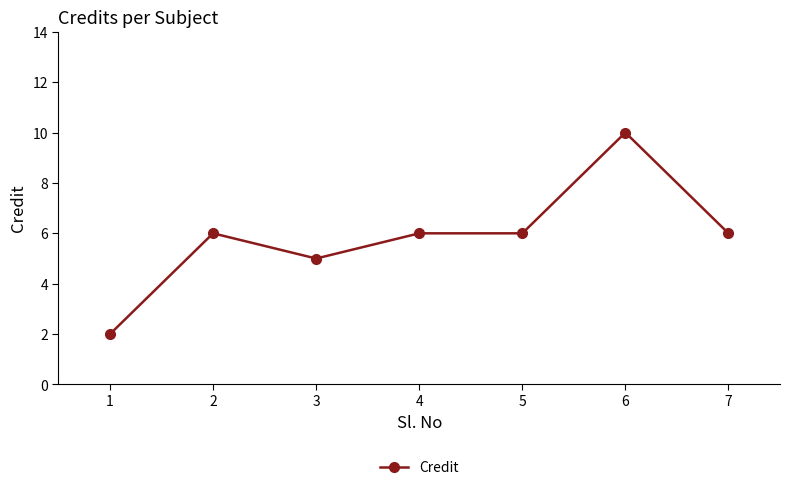

What is the average value?

6